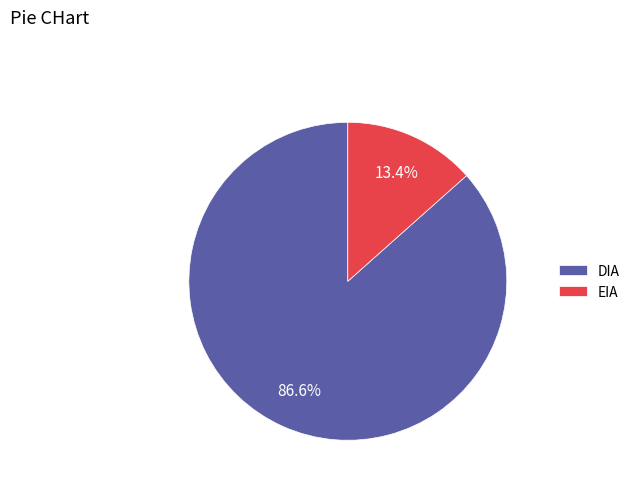

True or false: EIA accounts for 5% of the total.

False